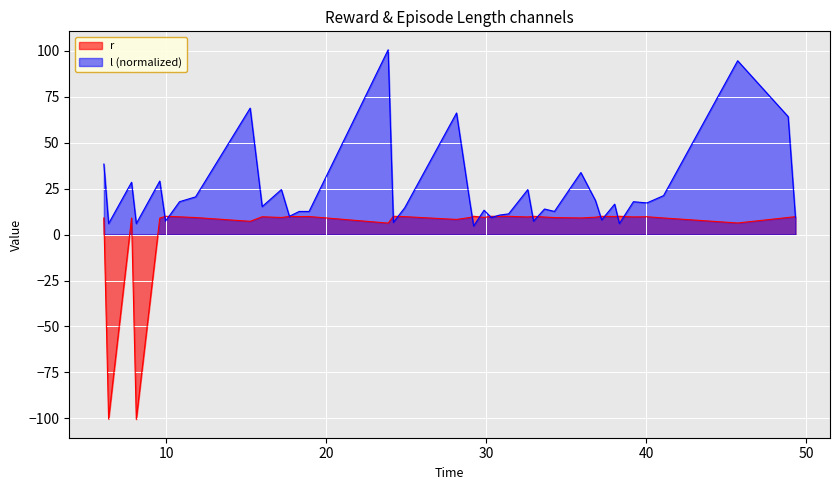

How many interior local valleys does the l series have?

13